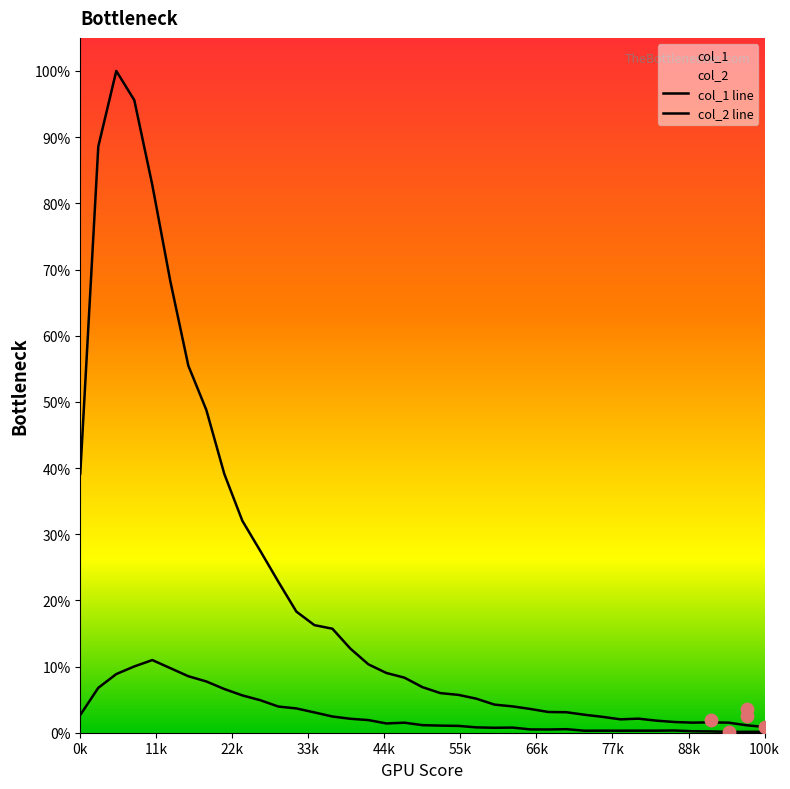

Is the value of col_2 at 35 greater than the value of col_1 at 10?

No